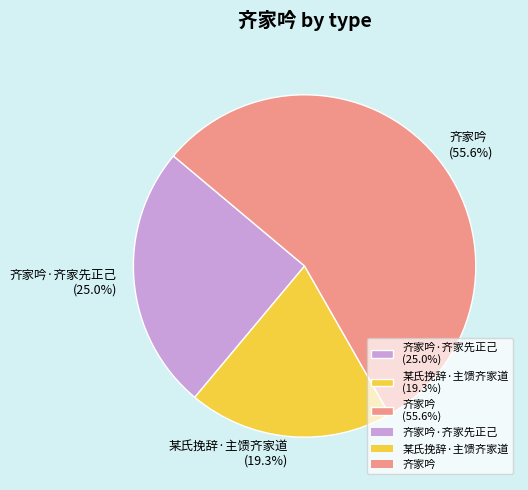

Is the sum of 齐家吟·齐家先正己 (25.0%) and 某氏挽辞·主馈齐家道 (19.3%) greater than half?

No